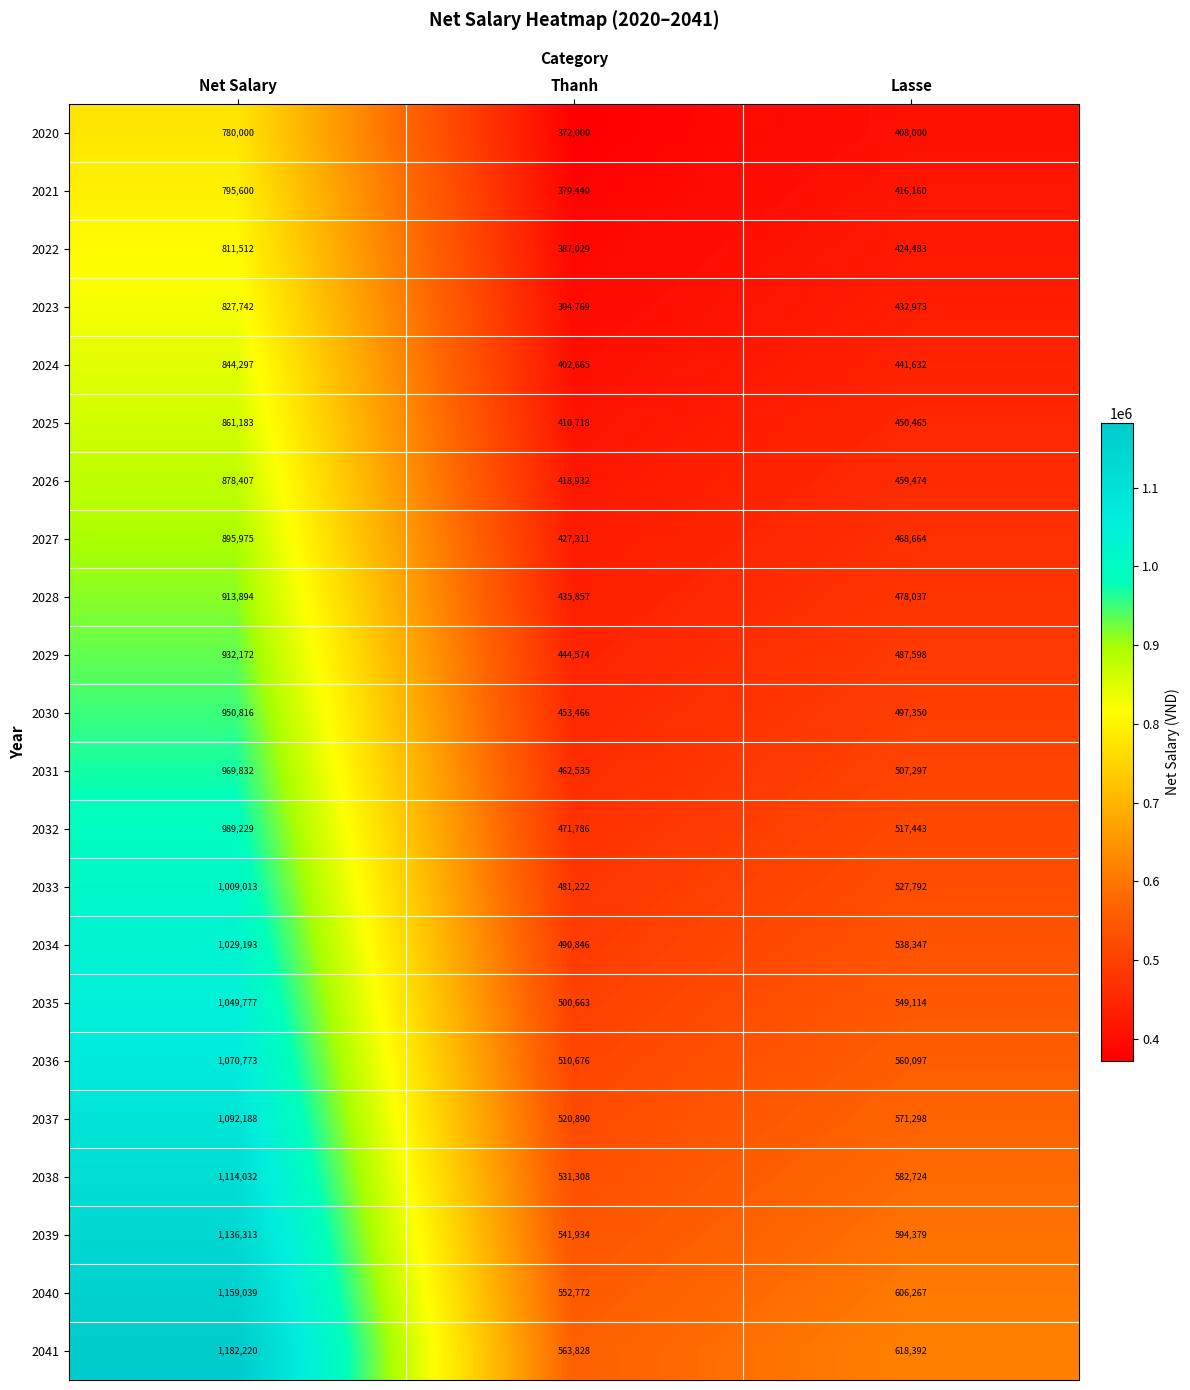

What is the spread (max minus min) of values at Thanh?

191828